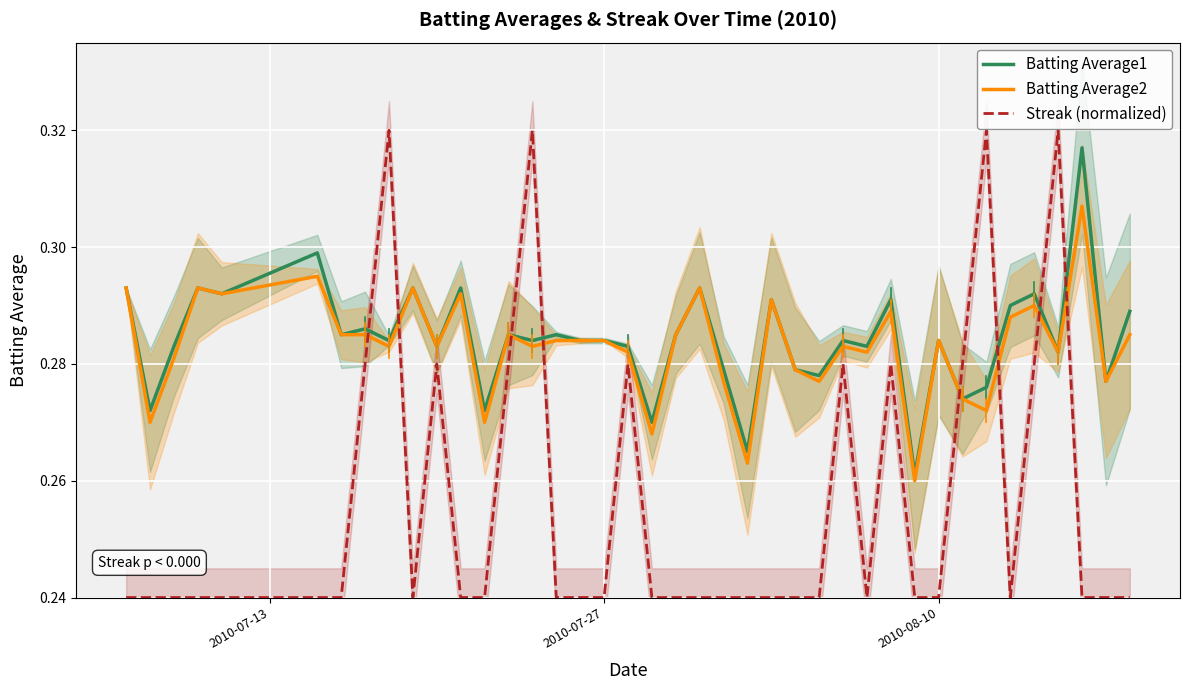

True or false: Batting Average1 and Streak (normalized) cross at least once.

True